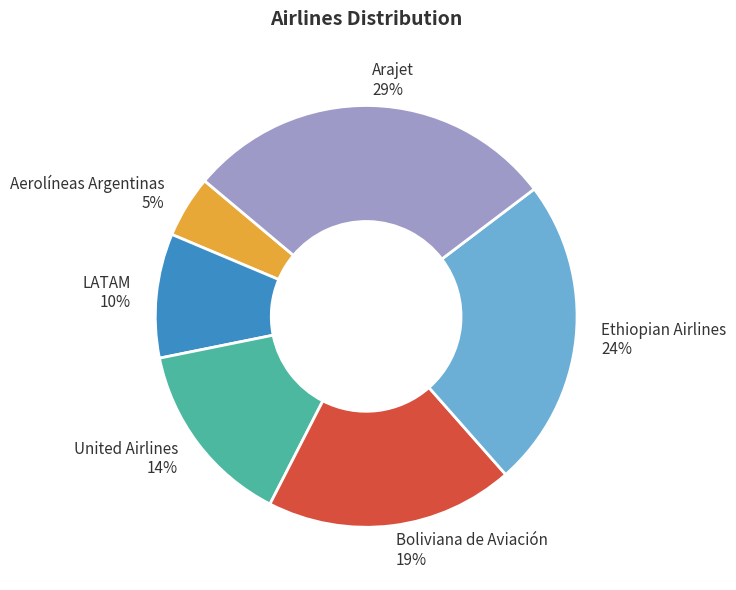

Is Arajet the majority of the pie?

No